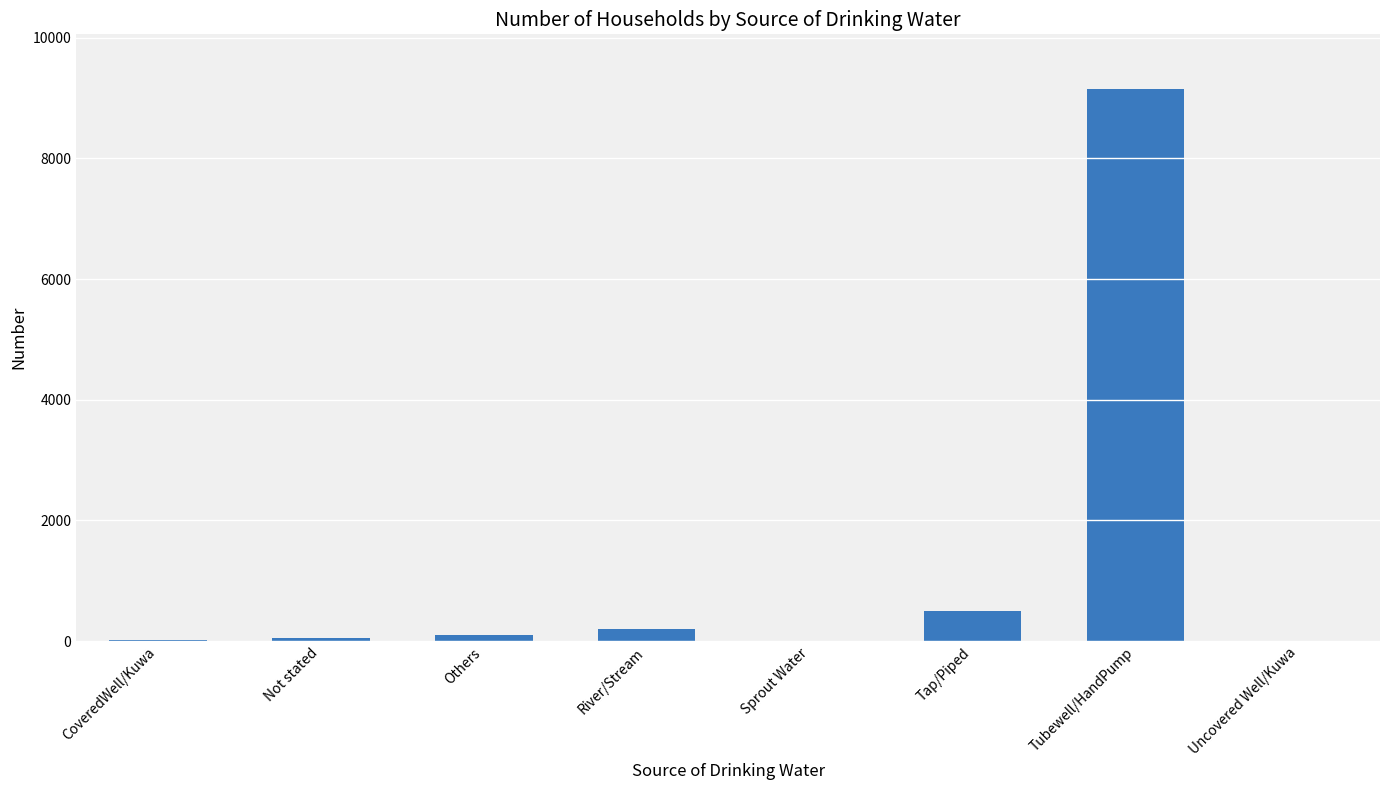

Which has a higher value, Uncovered Well/Kuwa or Tubewell/HandPump?

Tubewell/HandPump